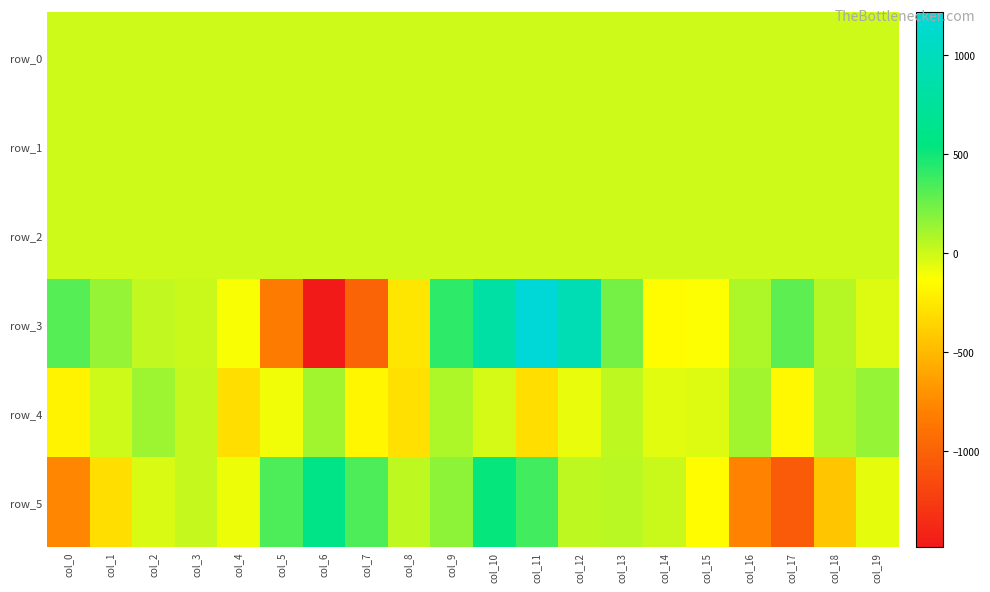

At which label does row_3 first exceed 64?

col_0